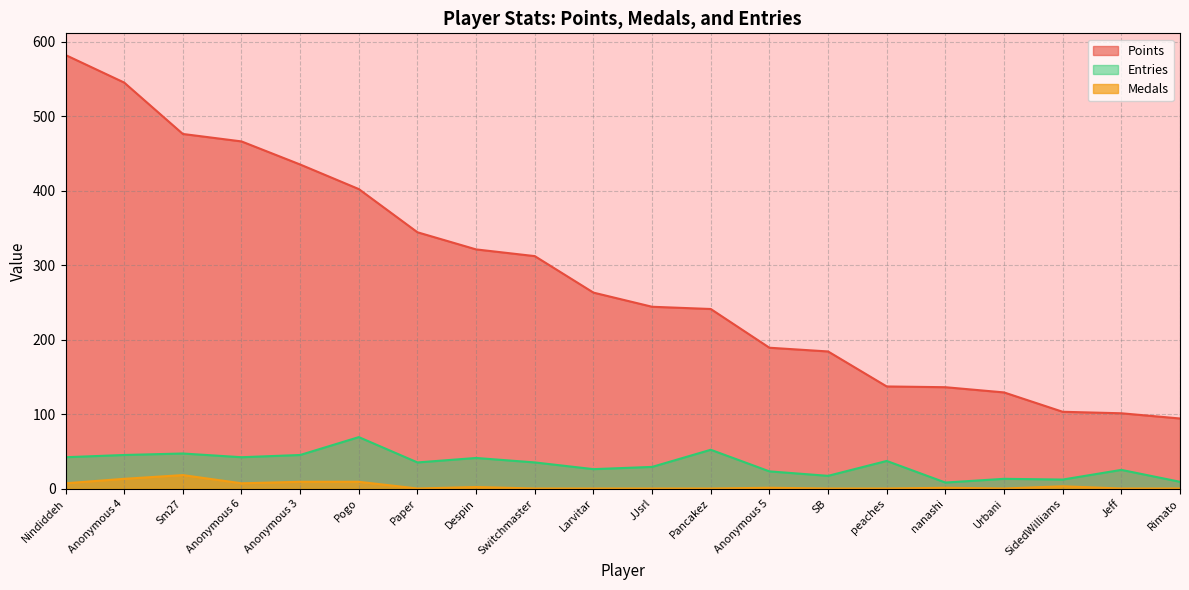

Rank the categories by Entries value from lowest to highest.

nanashi, Rimato, SidedWilliams, Urbani, SB, Anonymous 5, Jeff, Larvitar, JJsrl, Paper, Switchmaster, peaches, Despin, Nindiddeh, Anonymous 6, Anonymous 4, Anonymous 3, Sm27, Pancakez, Pogo